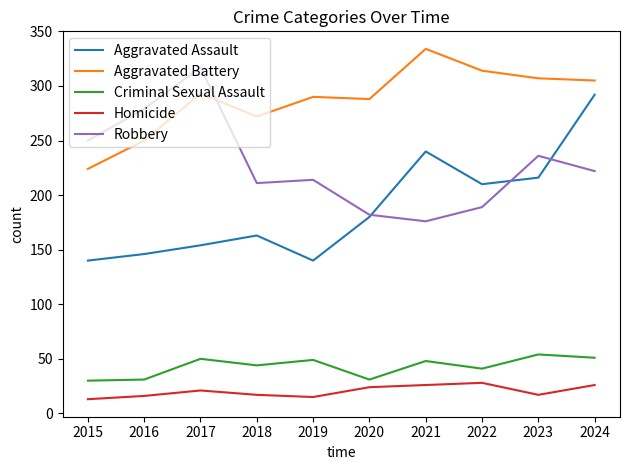

The Aggravated Battery series shows 75 at 2015. True or false?

False